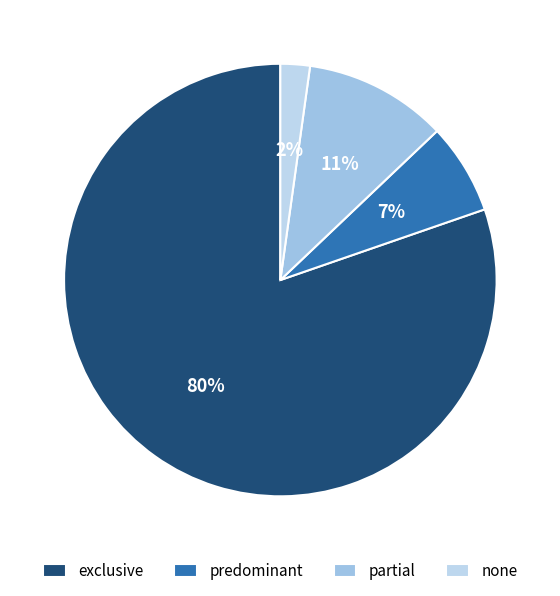

Is there any slice that represents more than half of the pie?

Yes